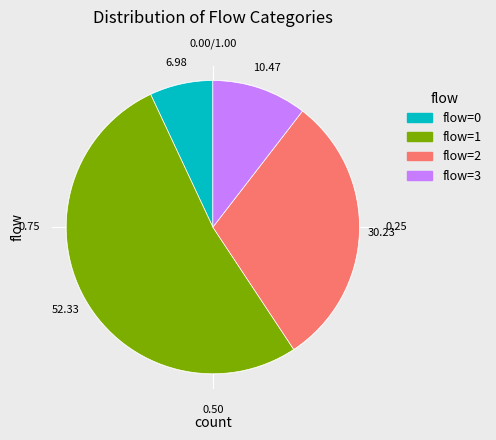

What is the total percentage of 1 and 2?

82.6%